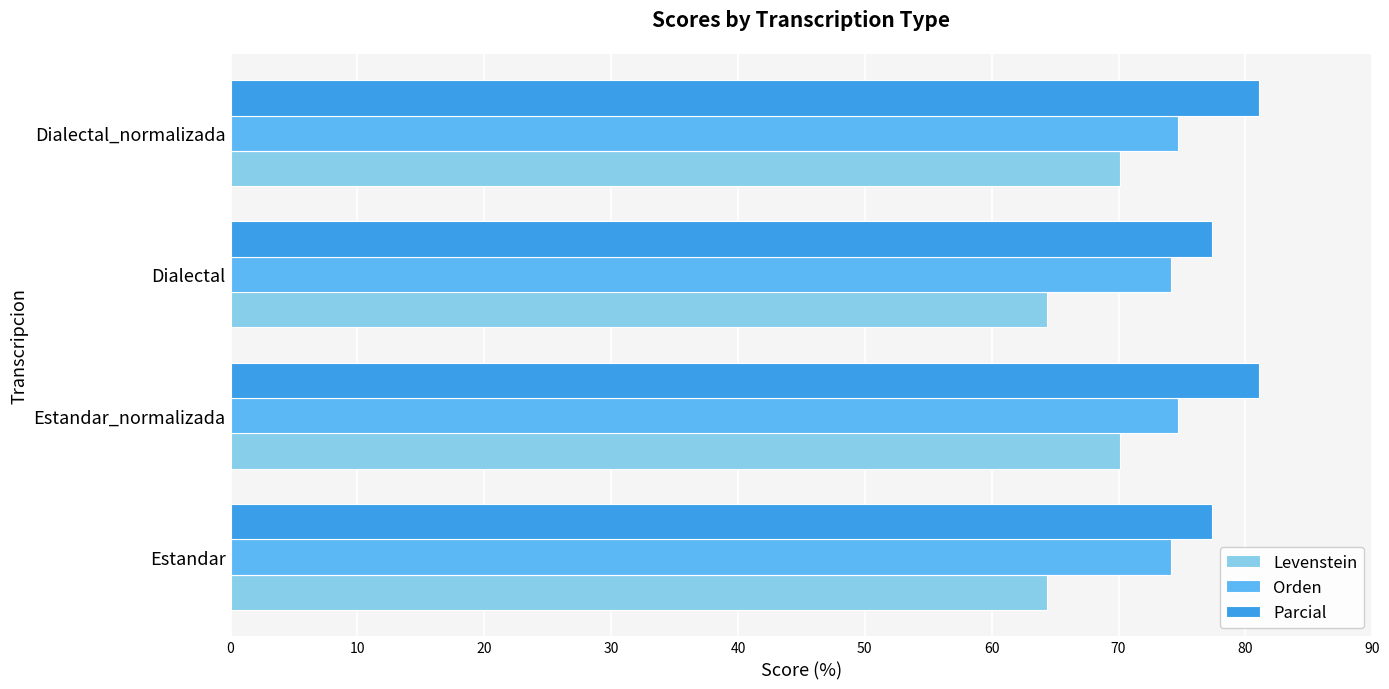

At how many categories does at least one series exceed 67?

4